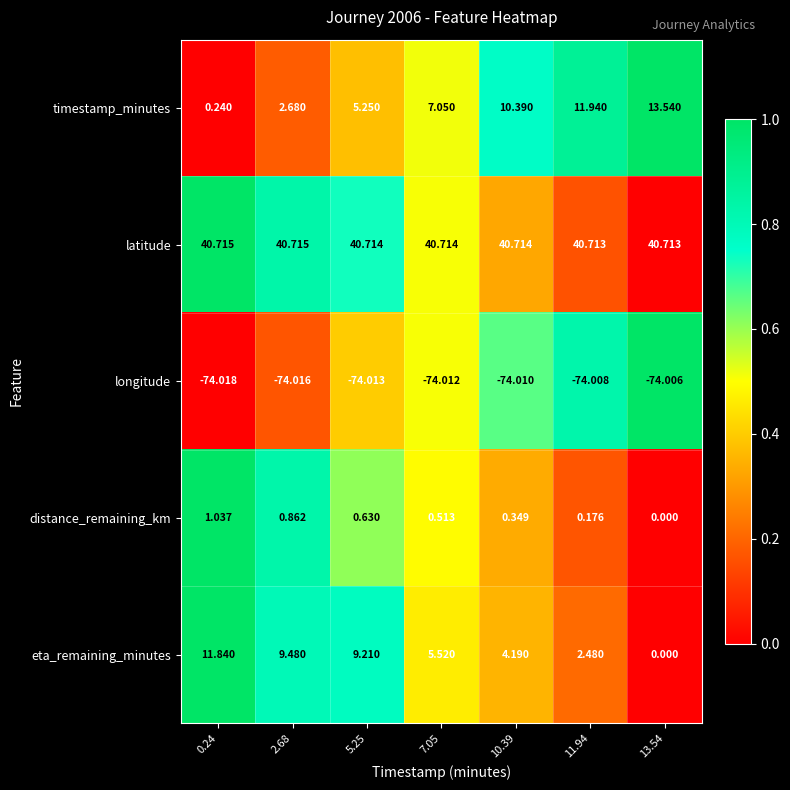

Which series has the largest range (max minus min)?

timestamp_minutes